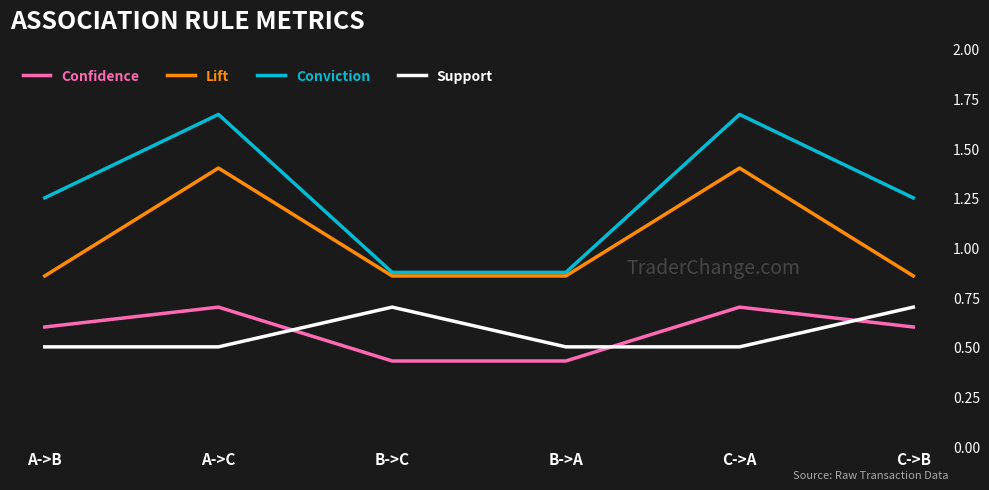

At which category does Conviction reach its first local peak?

A->C